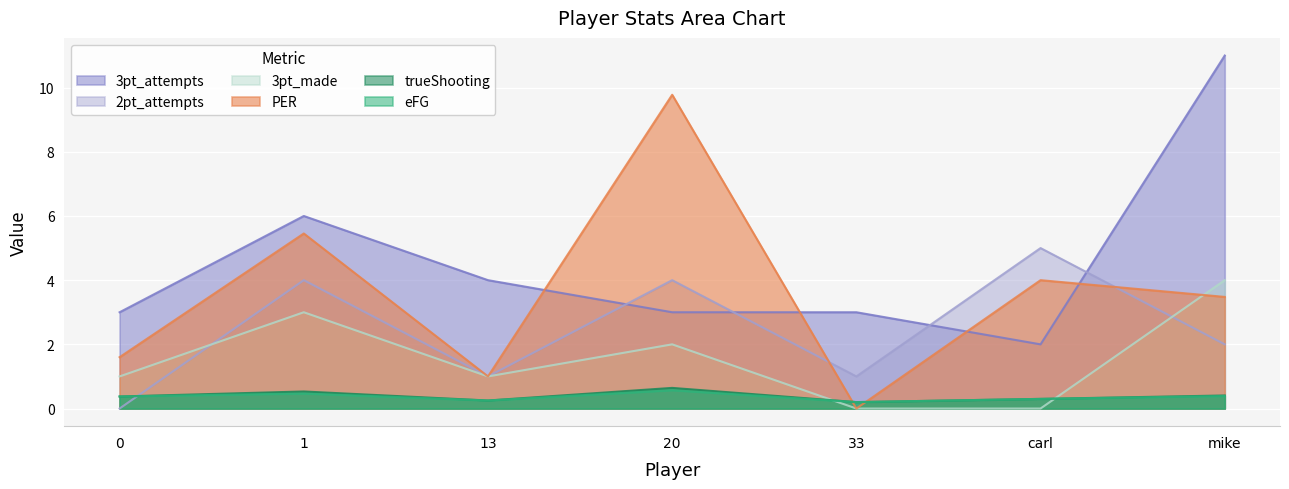

What is the difference between the maximum and second lowest values in the eFG series?

0.3